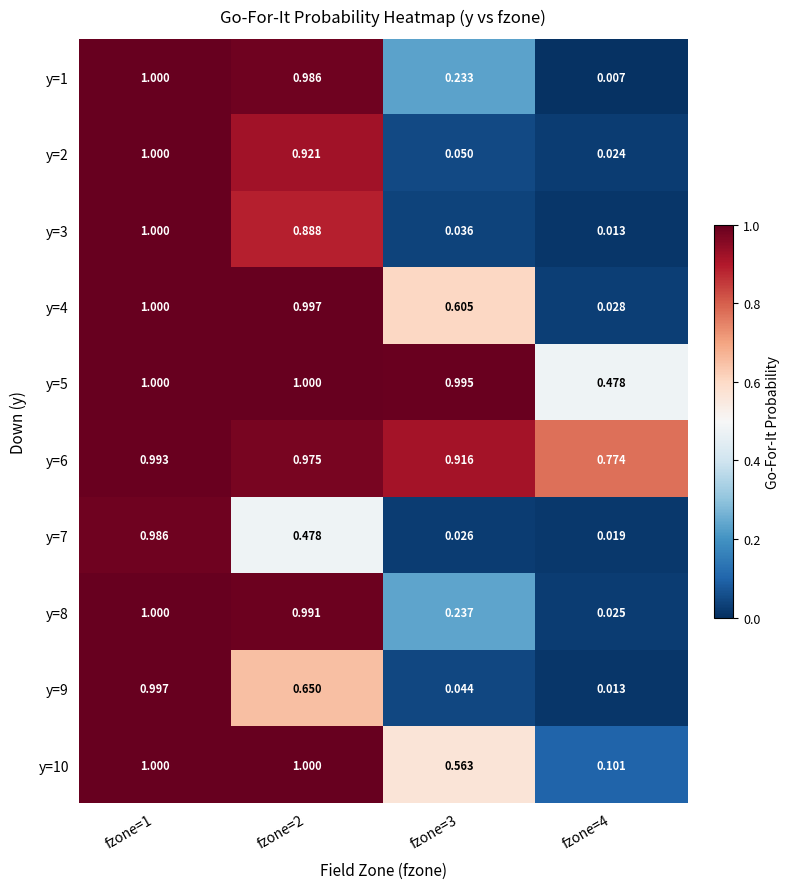

Count the number of data series in this chart.

10